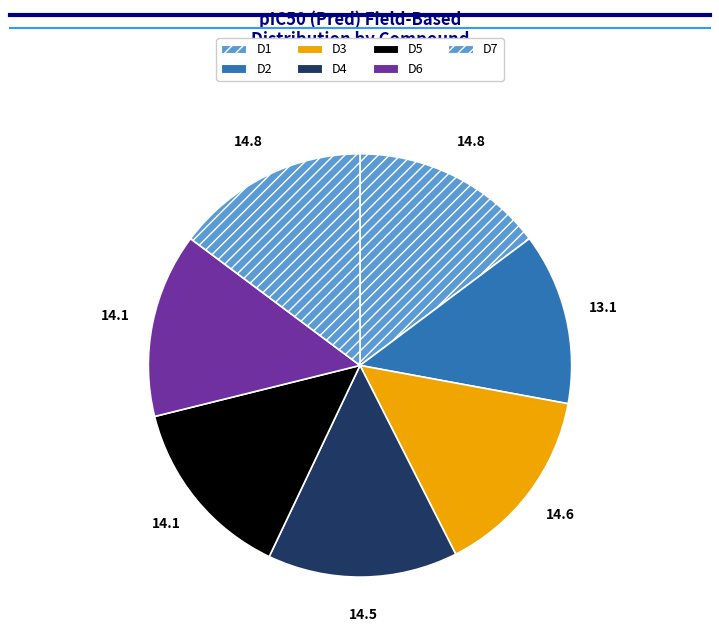

How many segments does this pie chart have?

7